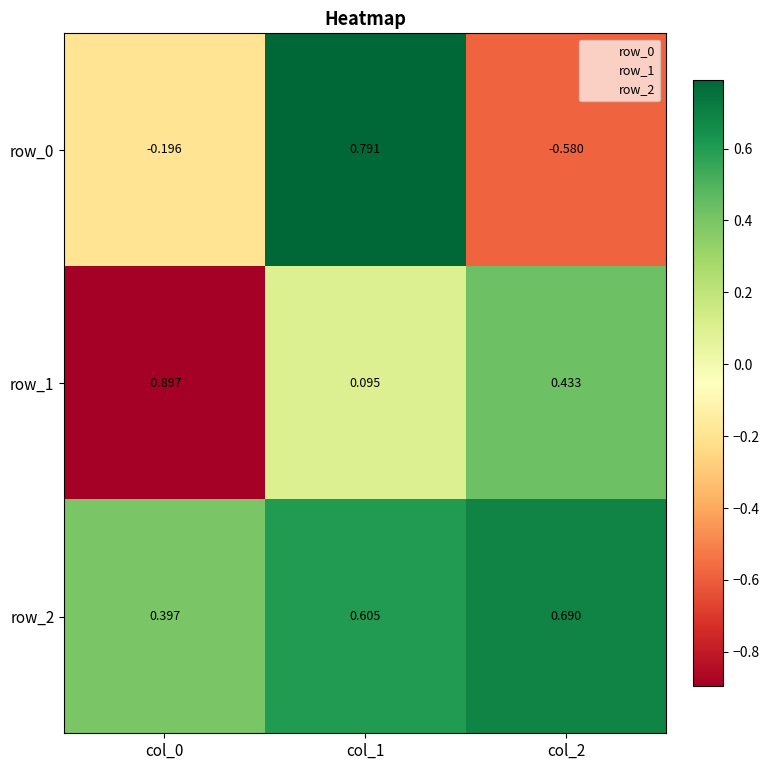

How many values in the row_1 series exceed 0?

2